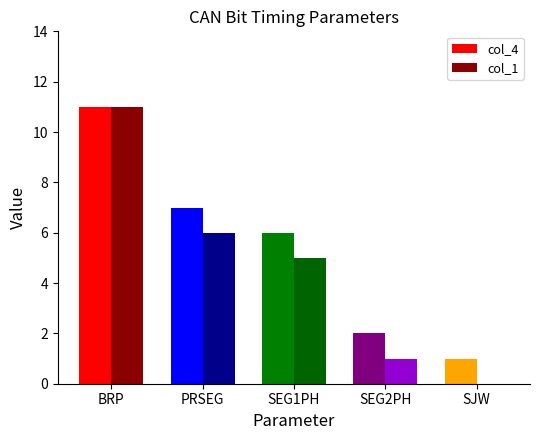

Which series changed the most between BRP and SEG2PH?

col_1